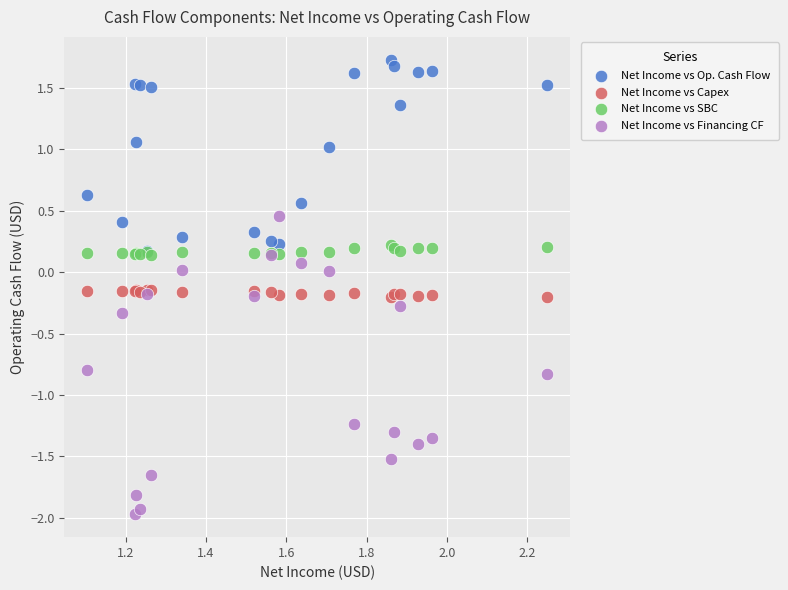

What are all the series names shown in the legend?

Net Income vs Op. Cash Flow, Net Income vs Capex, Net Income vs SBC, Net Income vs Financing CF